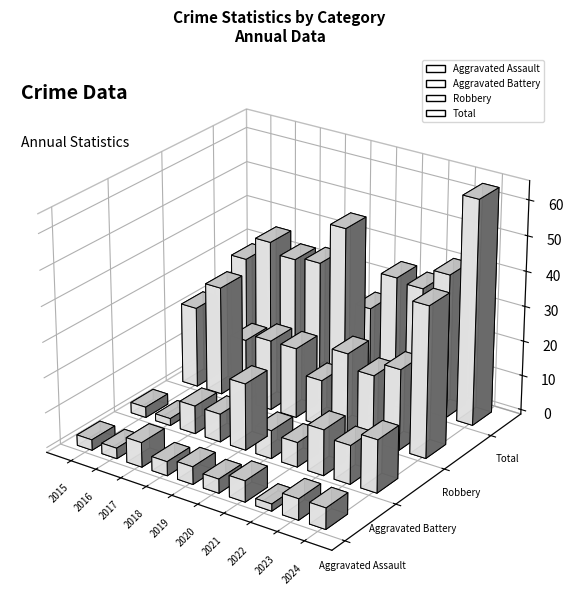

Rank the categories by Robbery value from highest to lowest.

2024, 2016, 2015, 2021, 2023, 2018, 2019, 2022, 2017, 2020